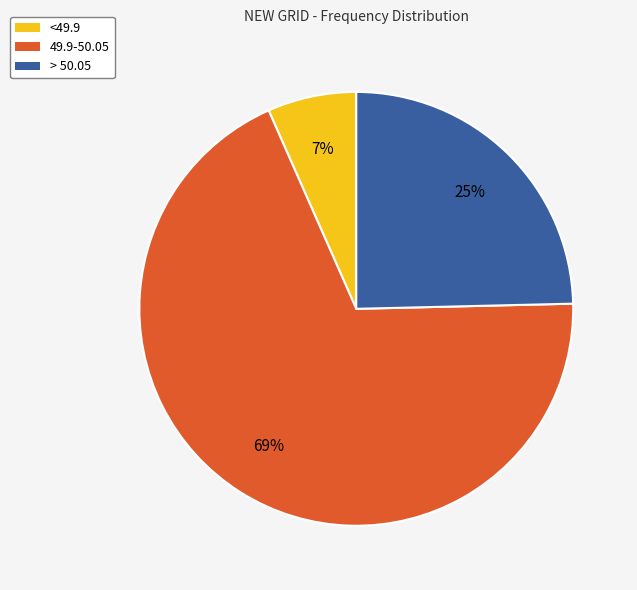

To the nearest percent, what is the difference between the 49.9-50.05 and > 50.05 slice percentages?

44%